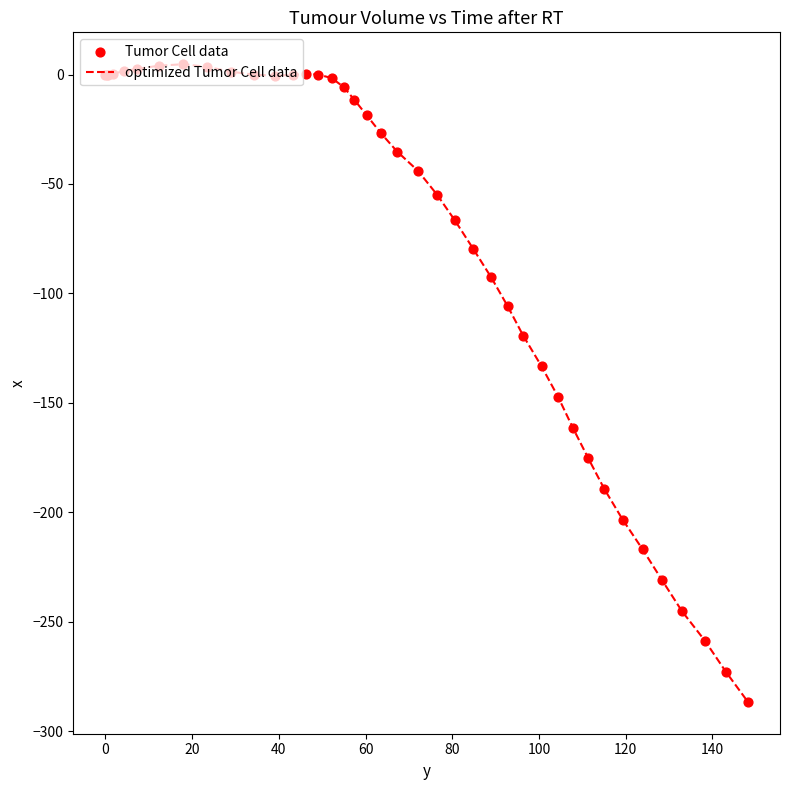

What is the smallest value displayed?

-286.6